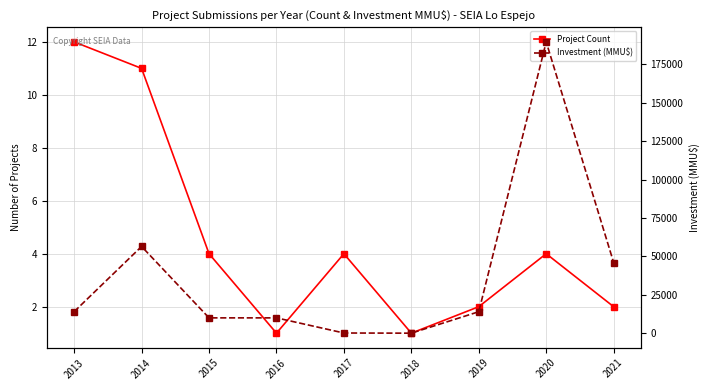

What is the value of the Project Count point at the 6th from the left?

1